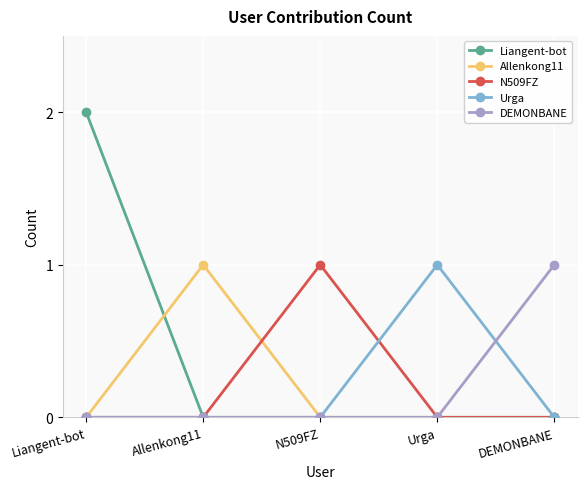

Is this an area chart (filled region under the line)?

No